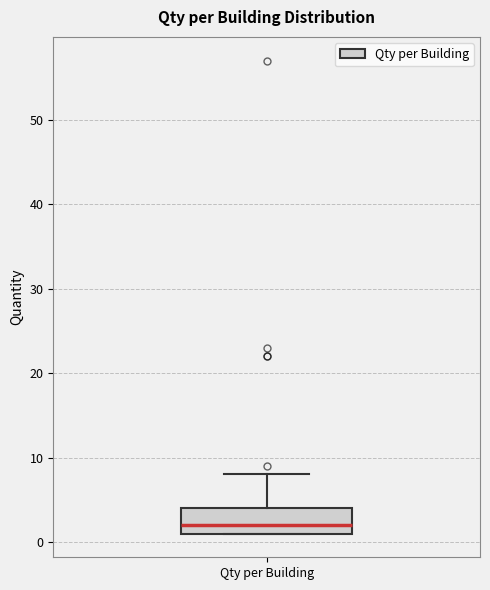

Read this box plot against the y-axis: the position of the median line, the range covered by the box, and the ends of both whiskers. The values are not printed on the chart, so give them approximately, as read against the axis.

median 2, box 1 to 4, whiskers 1 to 8